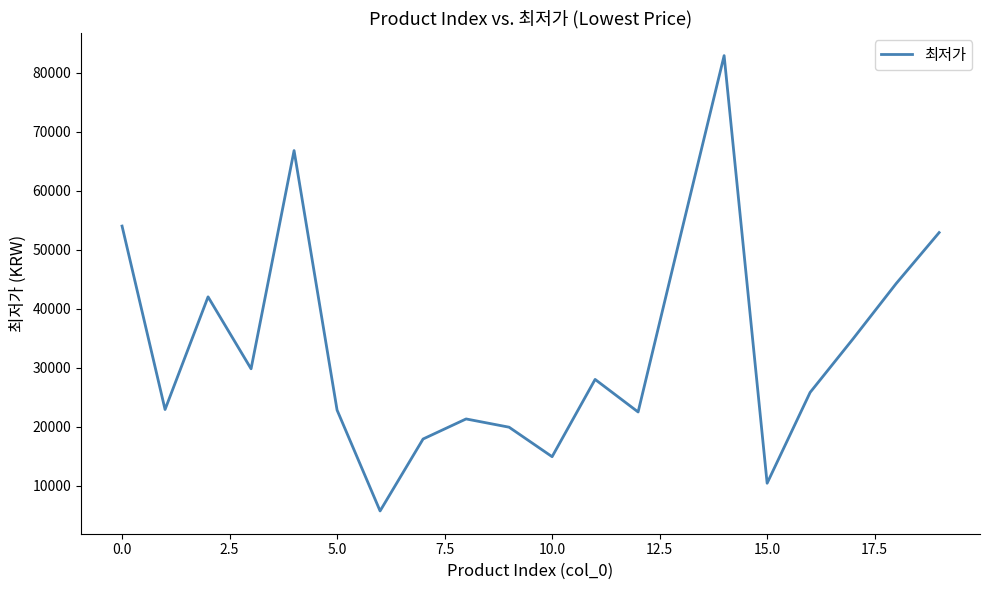

What is the greatest value displayed?

82900